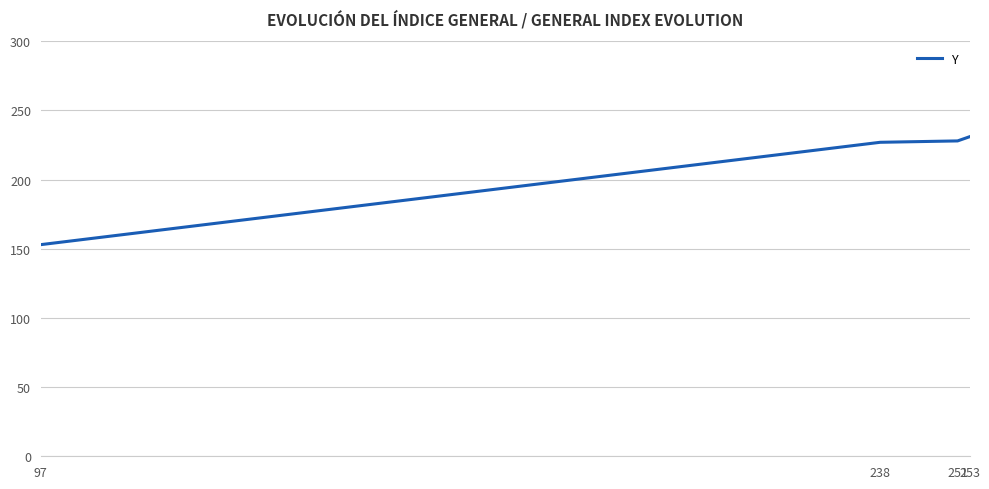

True or false: there are more than 1 points higher than both neighbors.

False